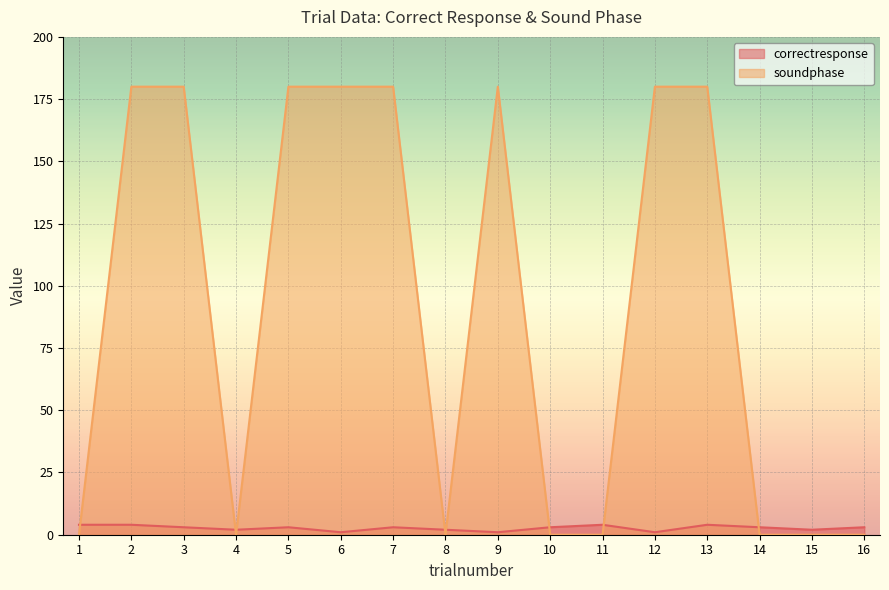

The value of correctresponse at 5 is 5. True or false?

False